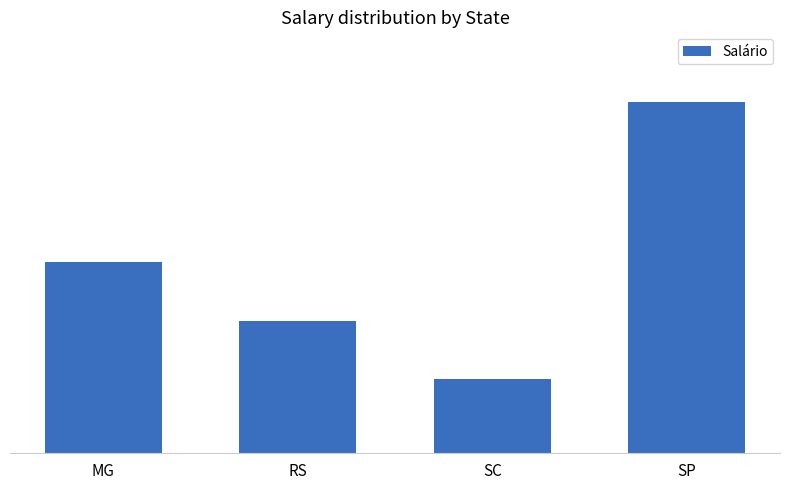

How many values are between 6200 and 16500?

3